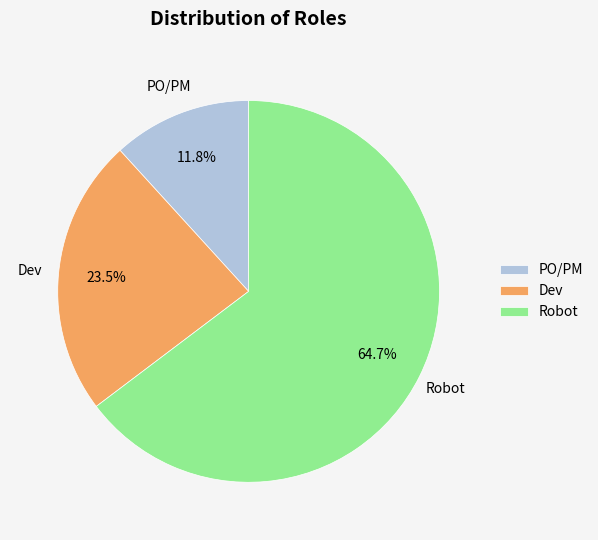

Which has a higher value, PO/PM or Dev?

Dev